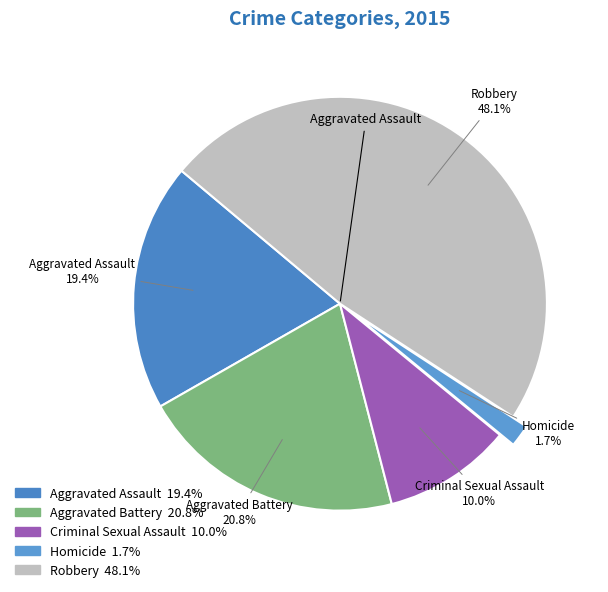

To the nearest percent, what is the combined percentage of Aggravated Battery and Criminal Sexual Assault?

31%